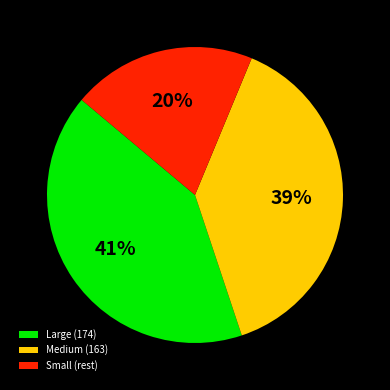

Between Large (174) and Small (rest), which is larger?

Large (174)